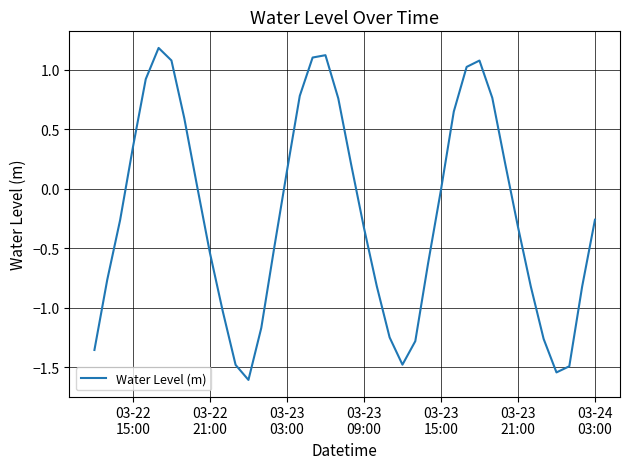

Is this an area chart (filled region under the line)?

No